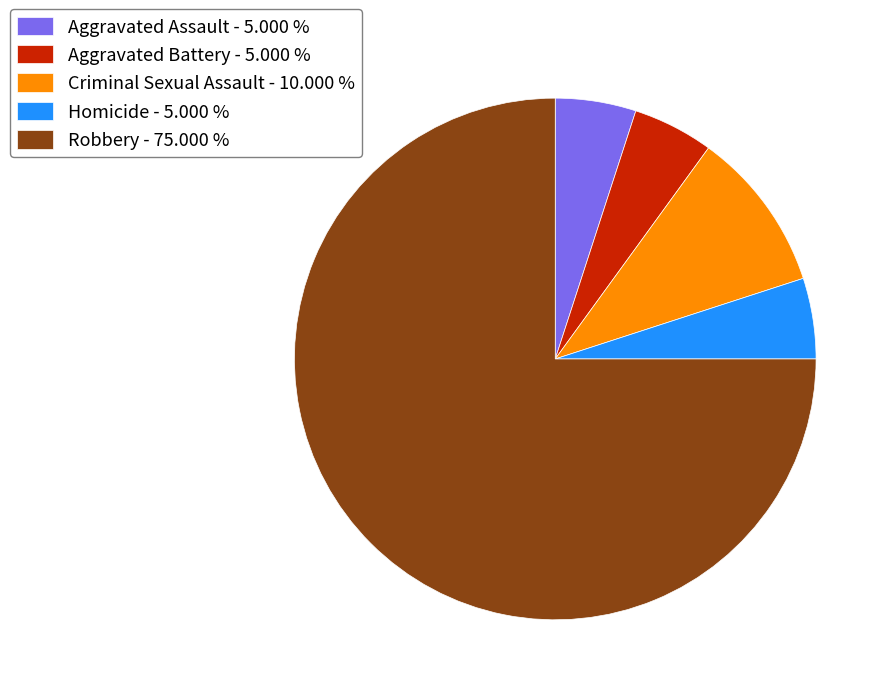

Is the sum of Robbery - 75.000 % and Aggravated Assault - 5.000 % greater than half?

Yes